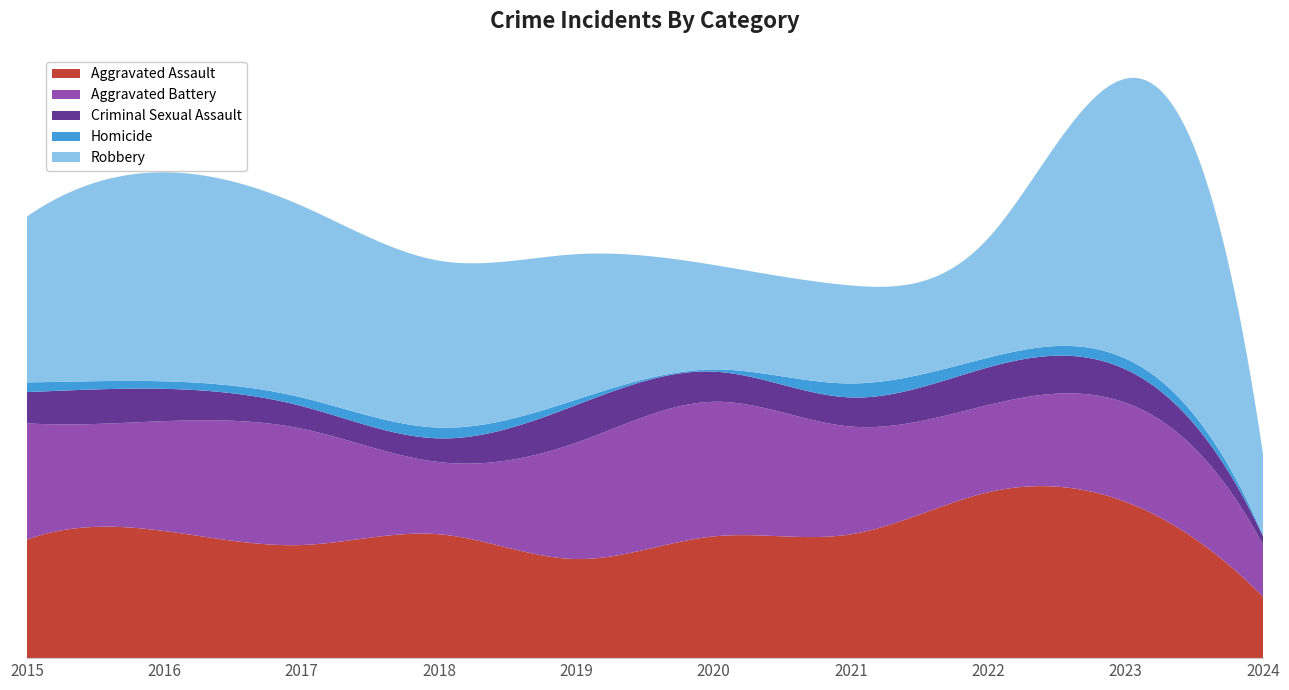

Reading right to left, extract all data points from this chart.

Aggravated Assault: 57	145	154	115	113	92	115	105	118	110
Aggravated Battery: 48	92	81	100	125	108	67	108	102	108
Criminal Sexual Assault: 8	31	35	27	28	35	22	21	30	29
Homicide: 1	10	9	13	2	5	10	8	7	9
Robbery: 75	260	111	91	97	135	155	178	194	154